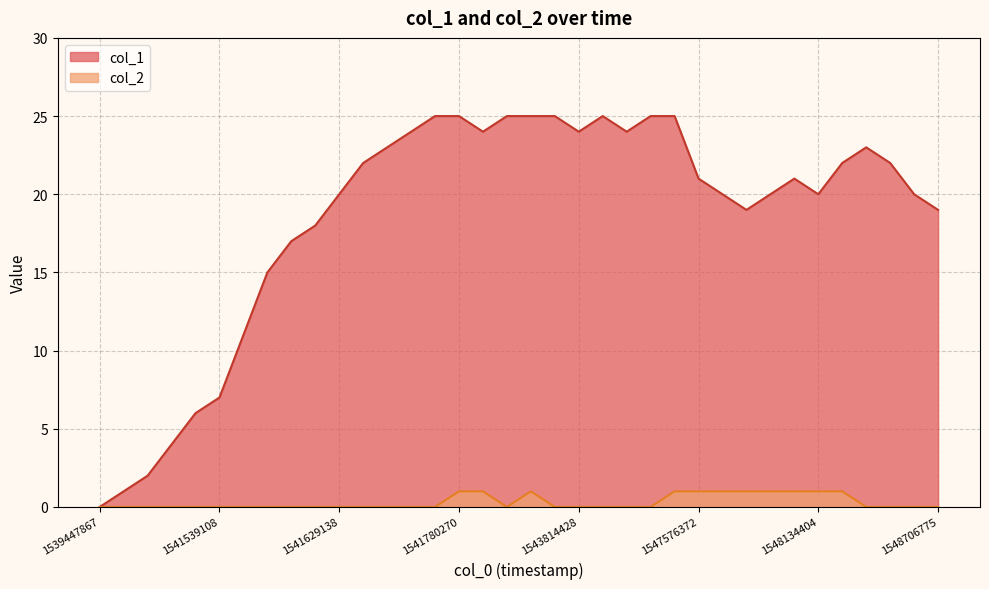

In col_2, how many points are higher than both neighbors (excluding endpoints)?

1